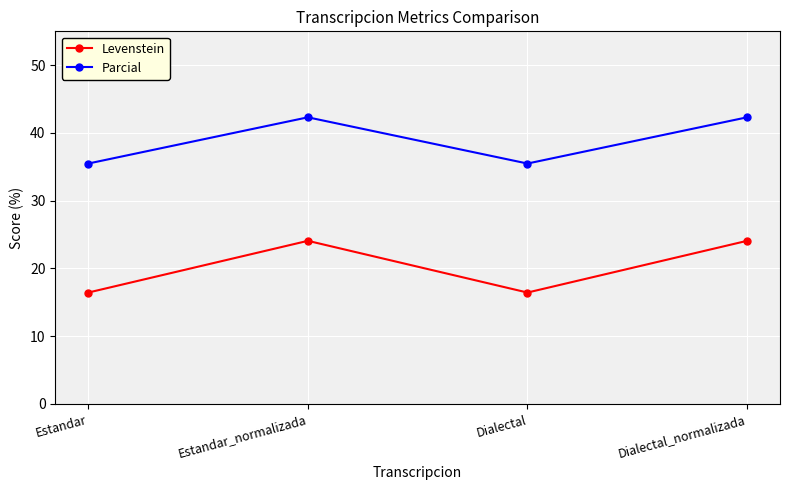

Which series has the largest range (max minus min)?

Levenstein